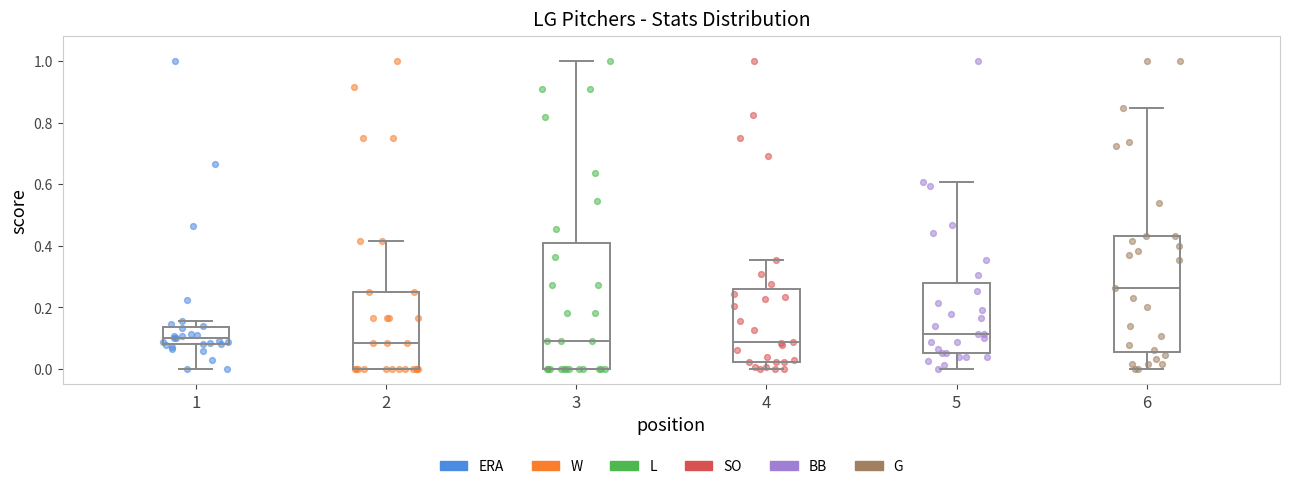

Which box's median line is the highest?

6